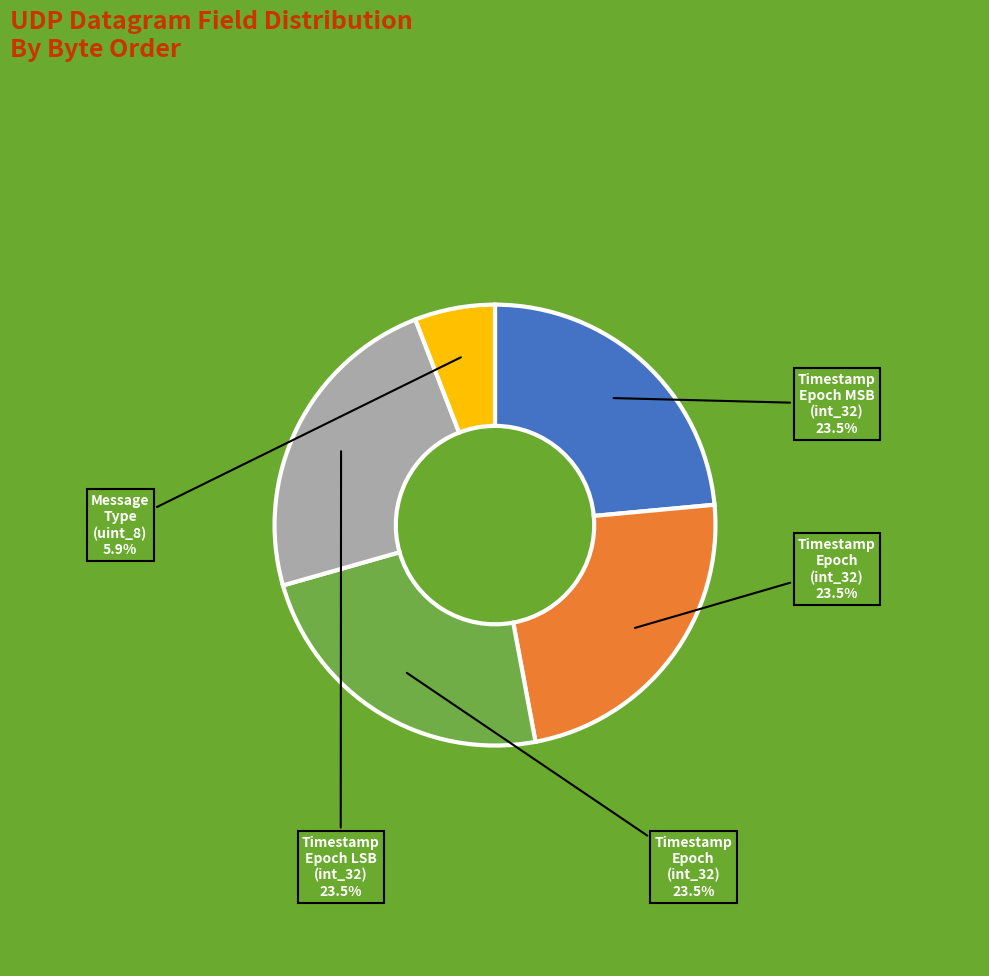

Is there a majority slice in this chart?

No